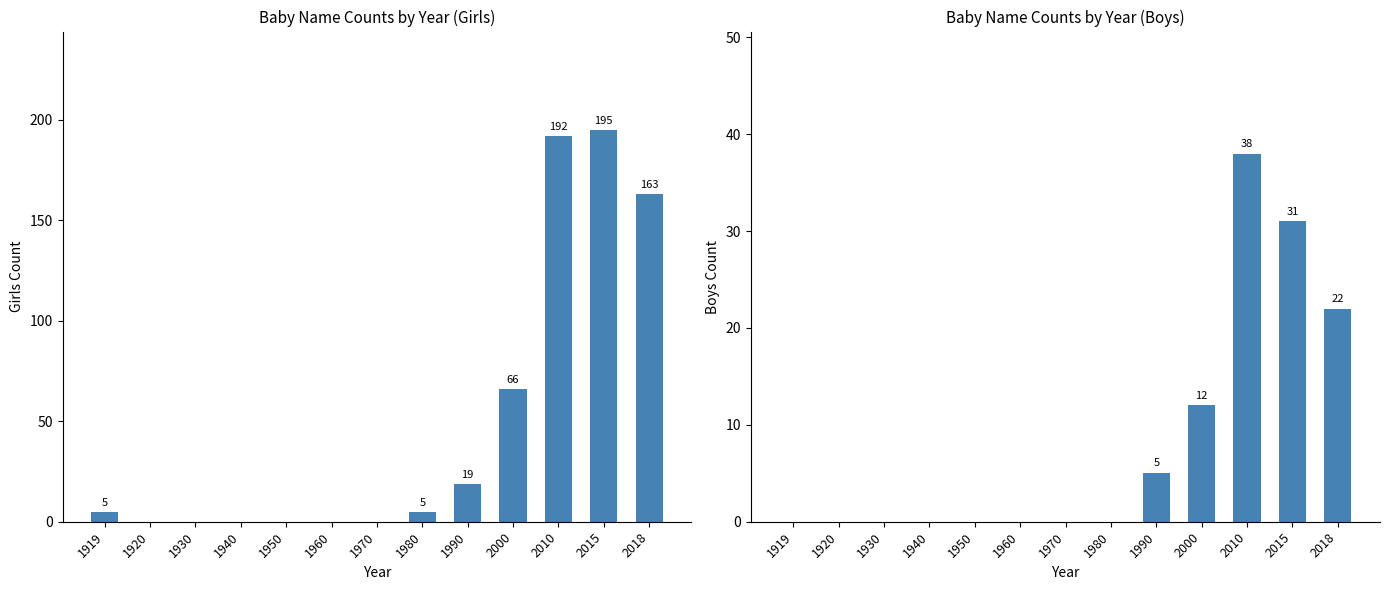

What are all the series names shown in the legend?

Girls, Boys